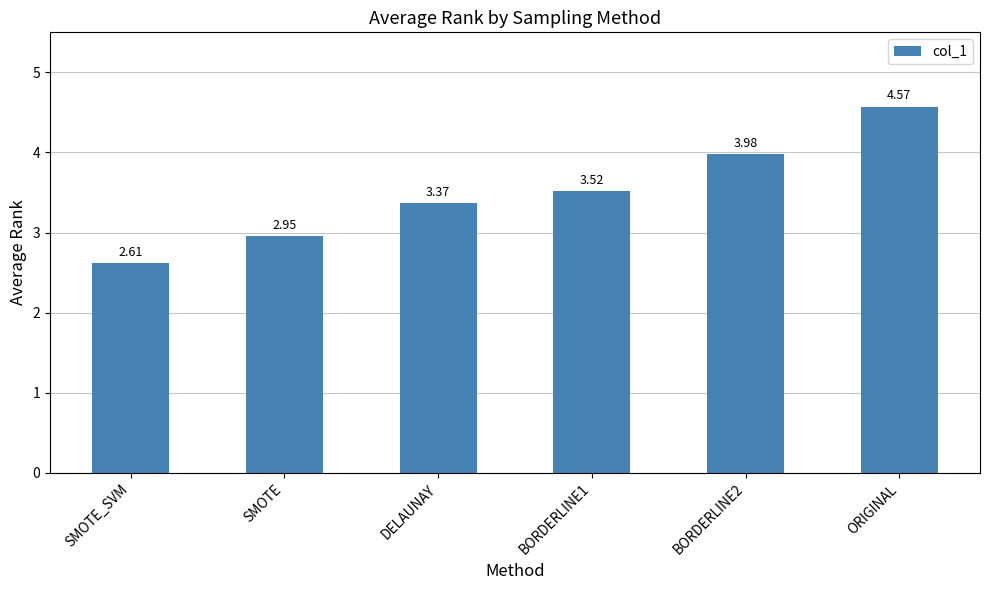

How many bars are there in total?

6